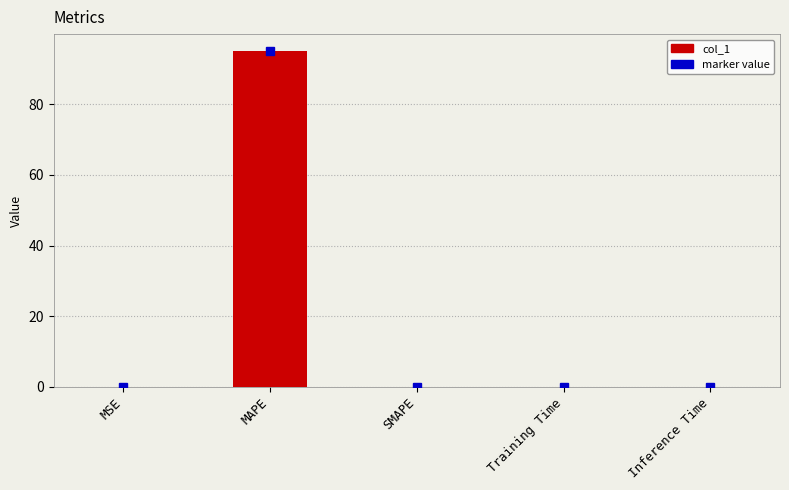

Which category has the highest value across all series?

MAPE